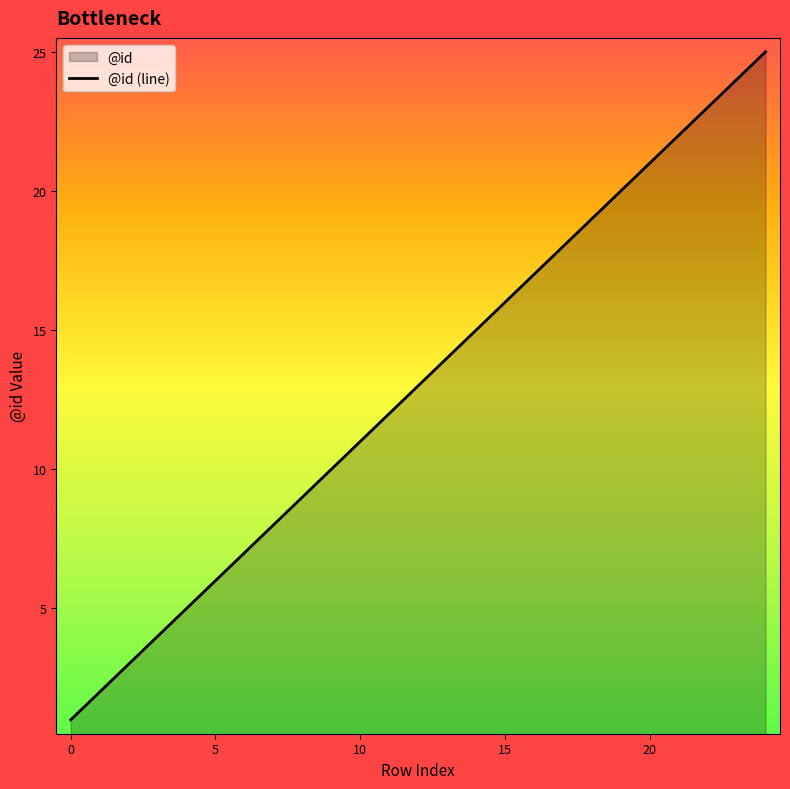

What is the average value?

13